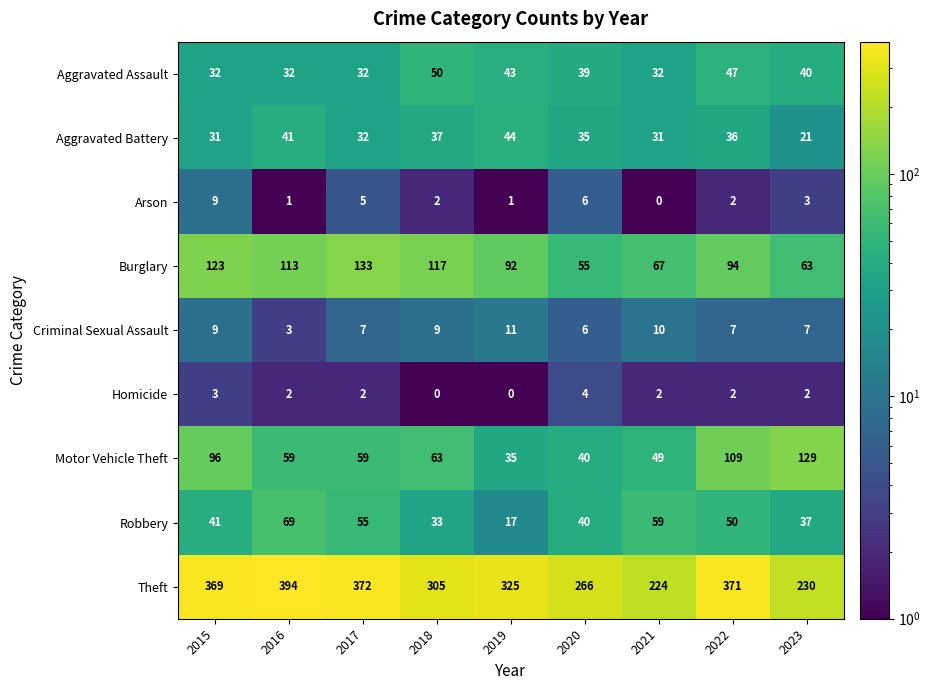

At which label does Homicide first exceed 2?

2015